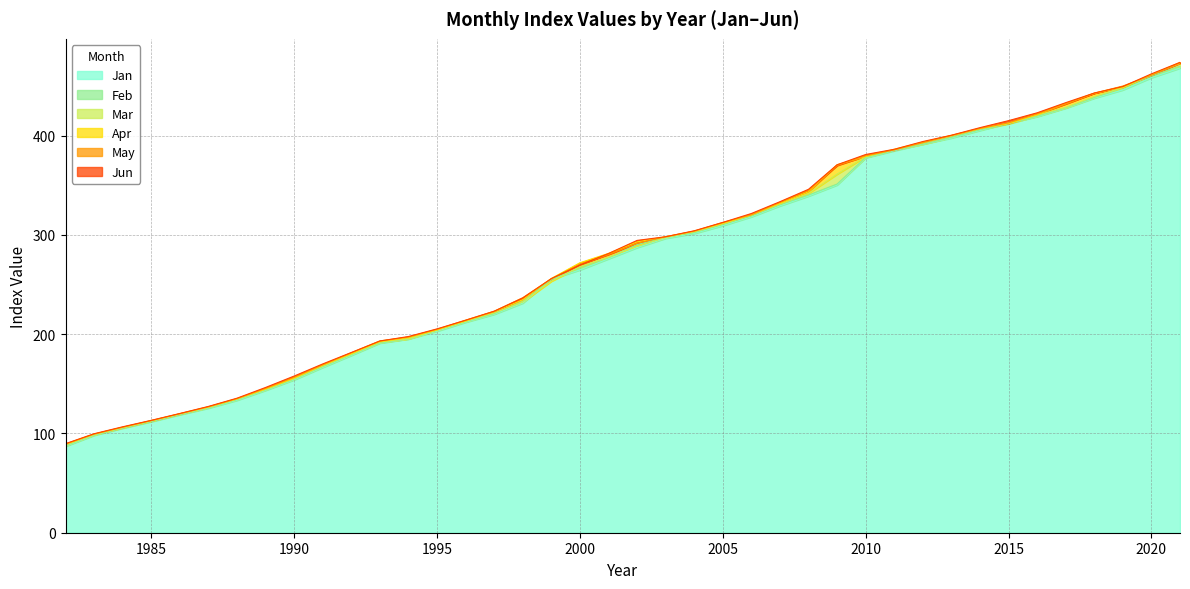

How many values in the Feb series are below 290?

20